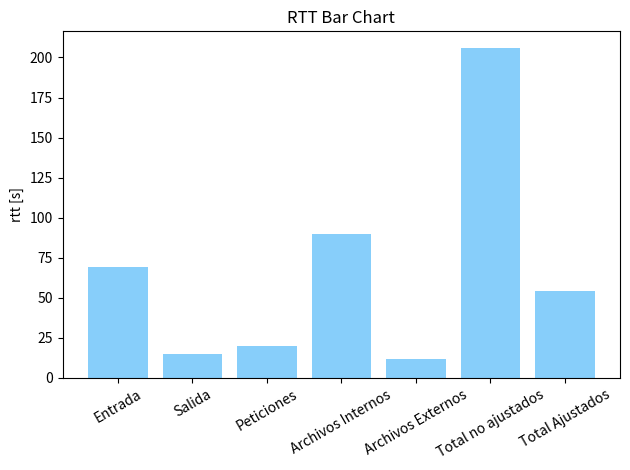

What is the change in value from Archivos Externos to Total Ajustados?

+42